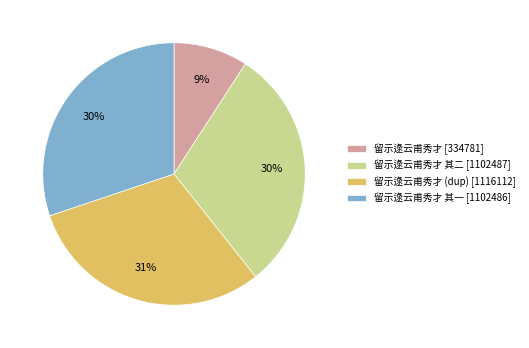

Is there any slice that represents more than half of the pie?

No